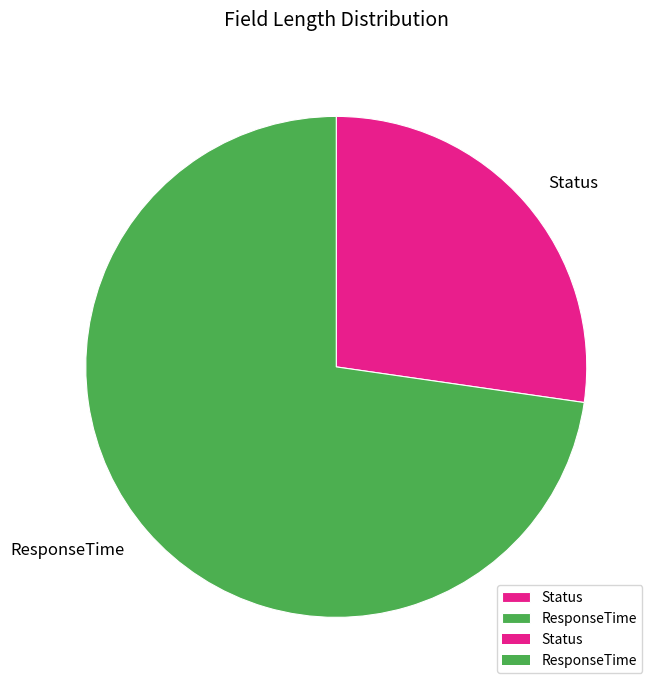

What is the ratio of the value at ResponseTime to the value at Status?

2.7